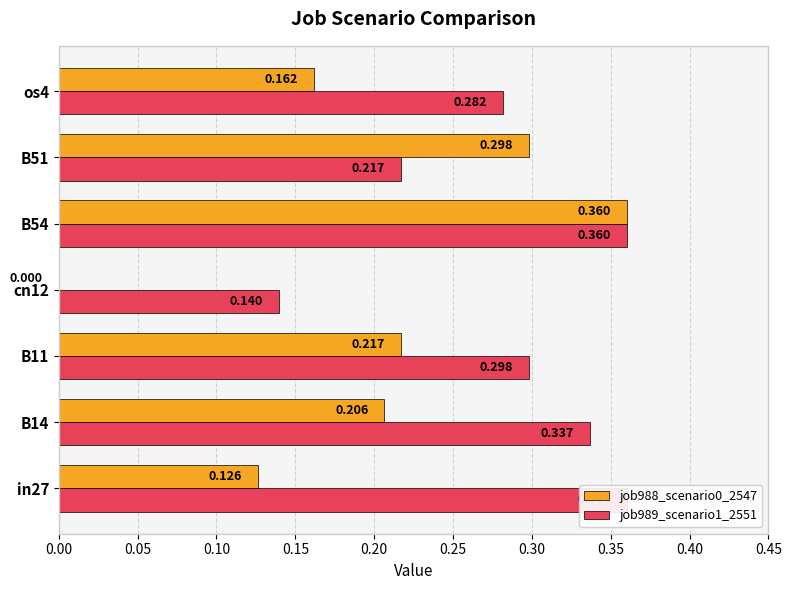

What is the maximum value for job988_scenario0_2547?

0.4